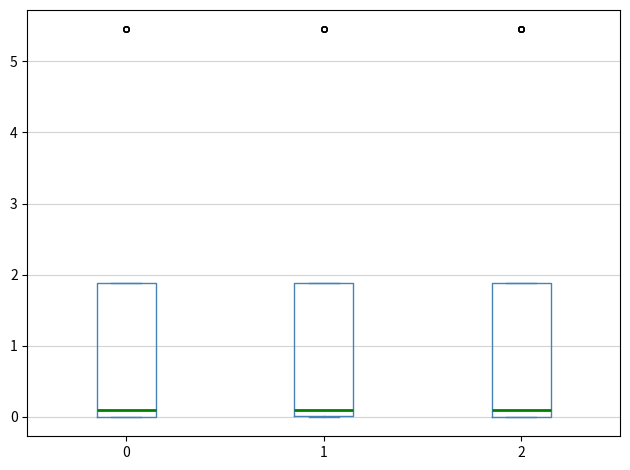

Where does the median line of the box at x = 1 sit on the y-axis? The values are not printed on the chart, so give them approximately, as read against the axis.

0.1